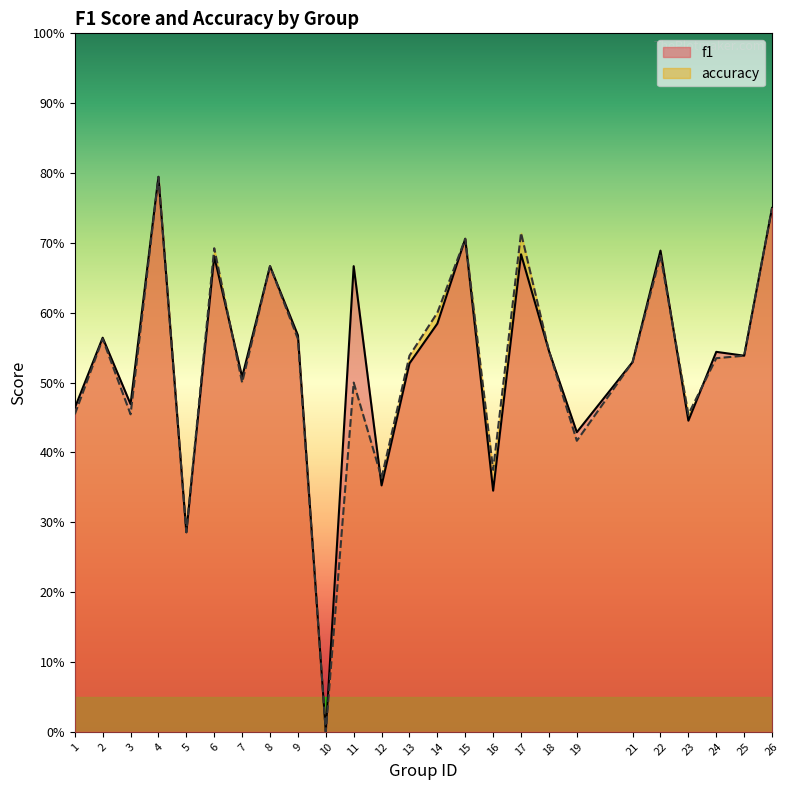

What is the value of the accuracy point at the 24th from the left?

0.5